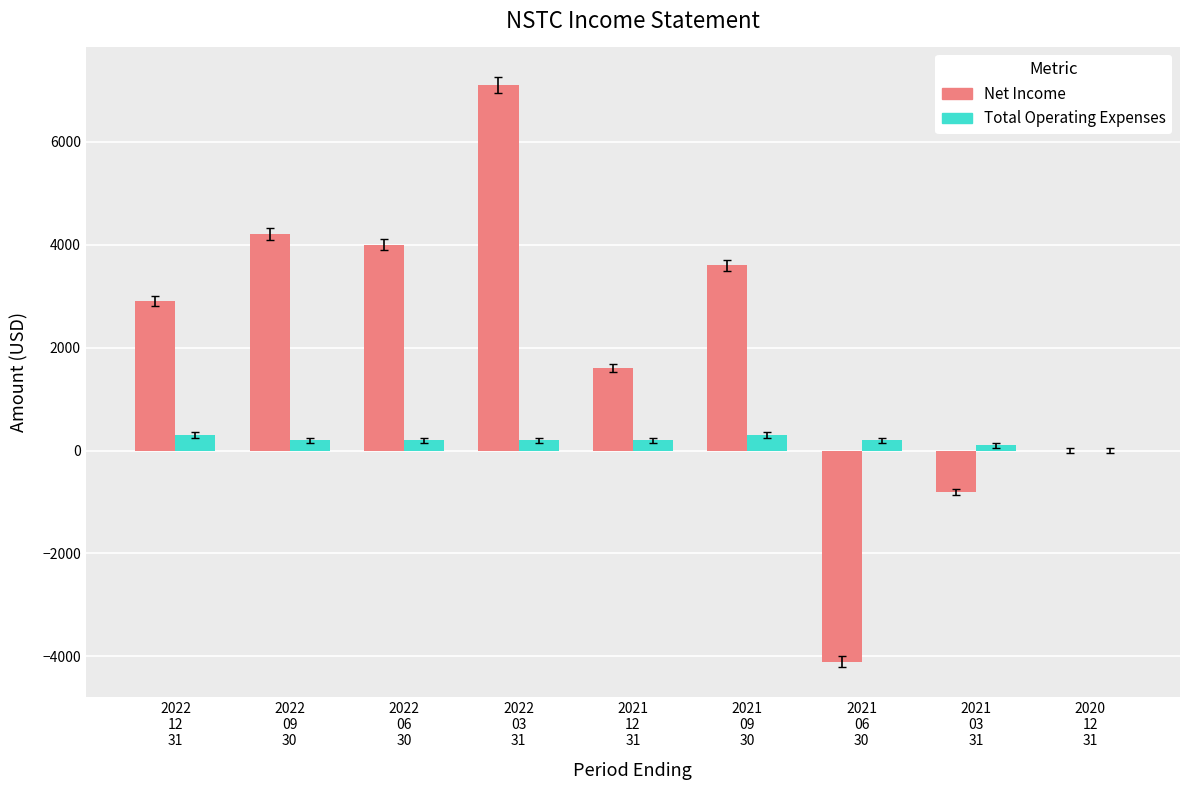

How many groups of bars are there?

9